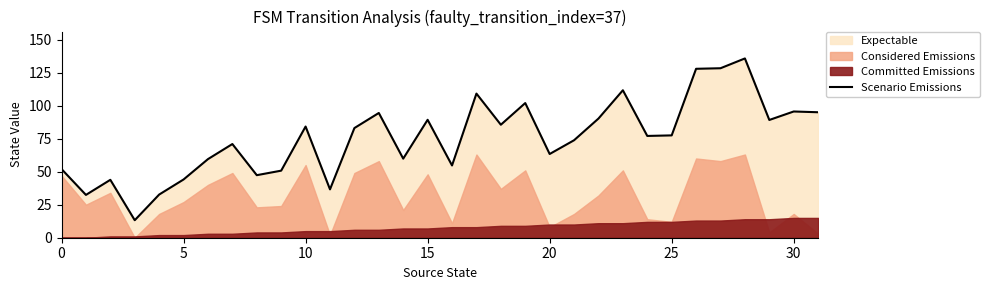

What is the difference between the maximum and second lowest values?

103.3